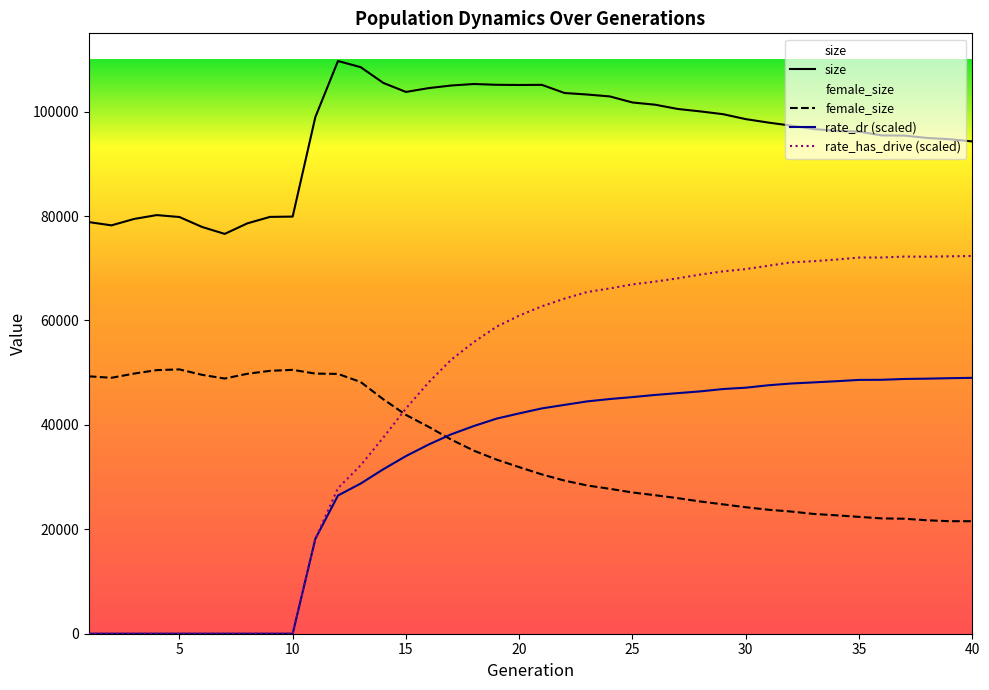

At which label is rate_dr closest to 24506?

12